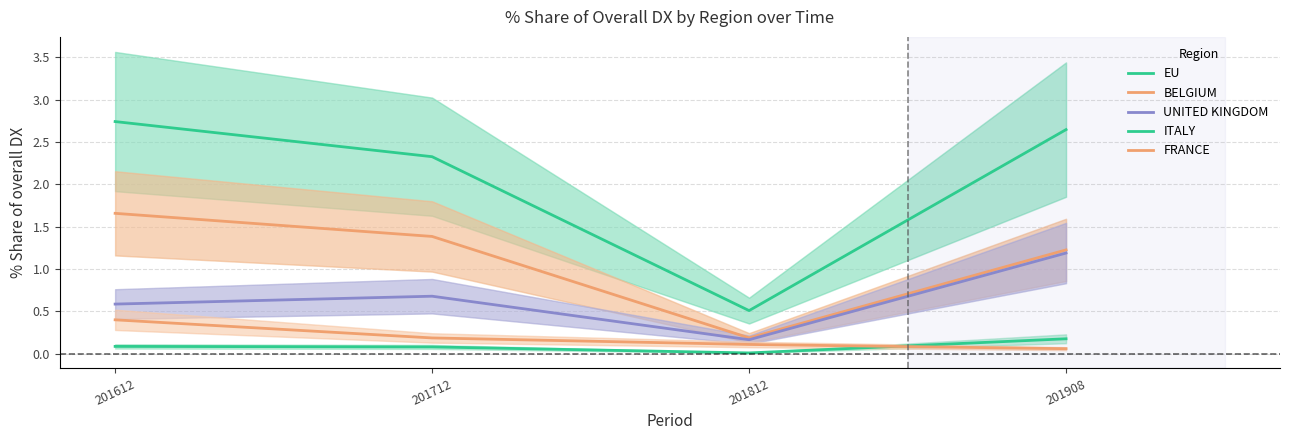

Which category has the lowest value across all series?

201812